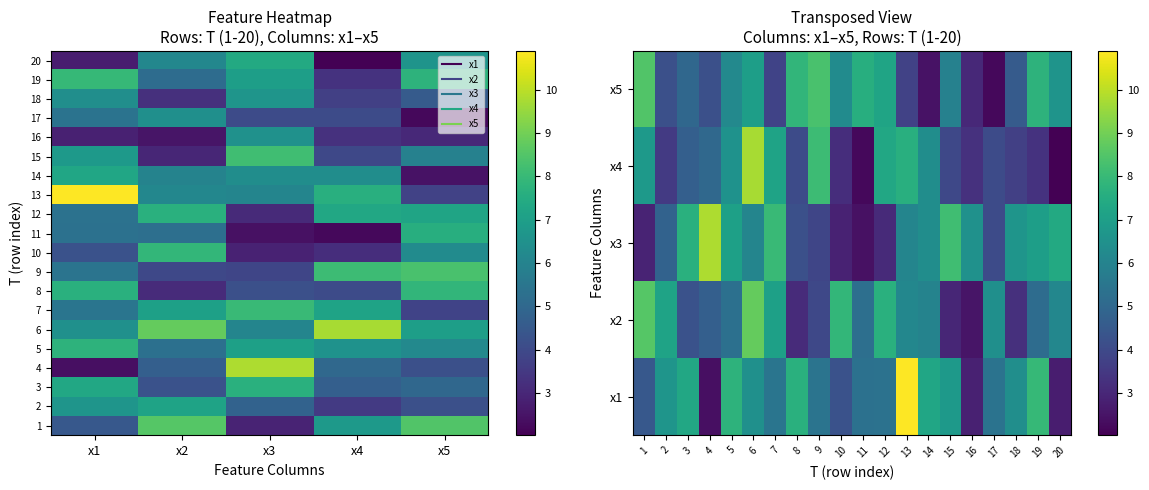

Read the x4 value at 16.

3.3